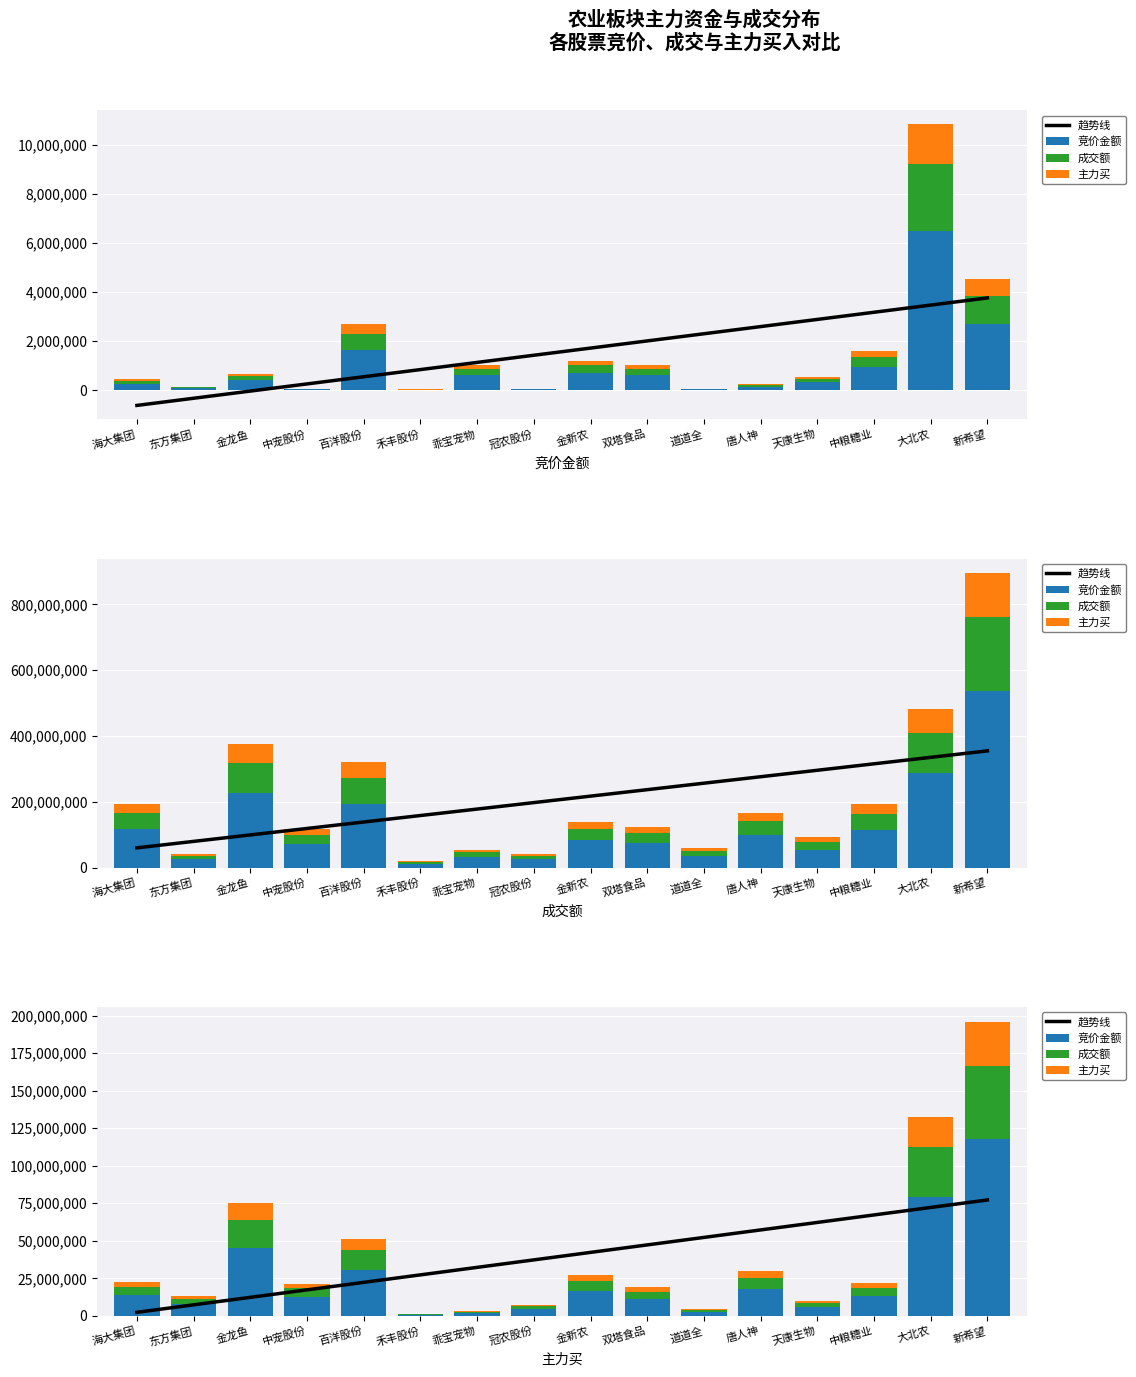

What are all the series names shown in the legend?

趋势线, 竞价金额, 成交额, 主力买